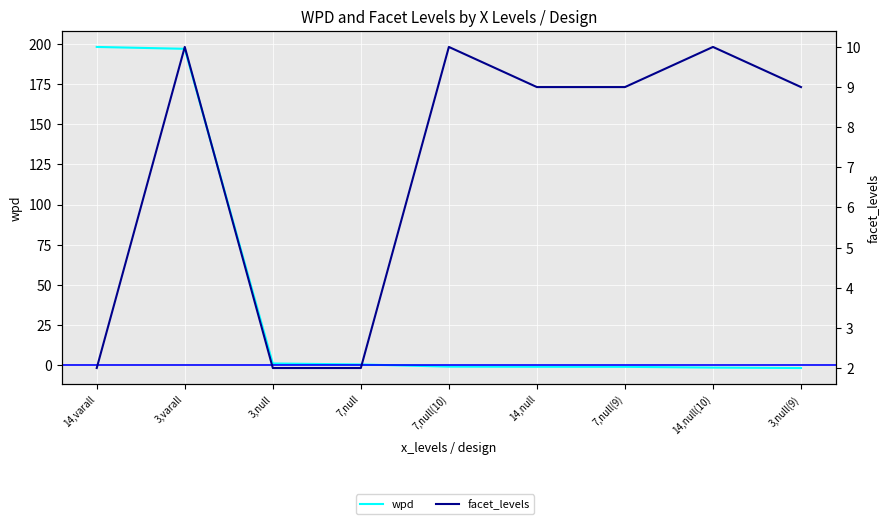

Reading left to right, list all the values displayed in this chart.

wpd: 14,varall=198.3	3,varall=197.1	3,null=0.8	7,null=0.2	7,null(10)=-1.1	14,null=-1.2	7,null(9)=-1.2	14,null(10)=-1.7	3,null(9)=-2.0
facet_levels: 14,varall=2.0	3,varall=10.0	3,null=2.0	7,null=2.0	7,null(10)=10.0	14,null=9.0	7,null(9)=9.0	14,null(10)=10.0	3,null(9)=9.0